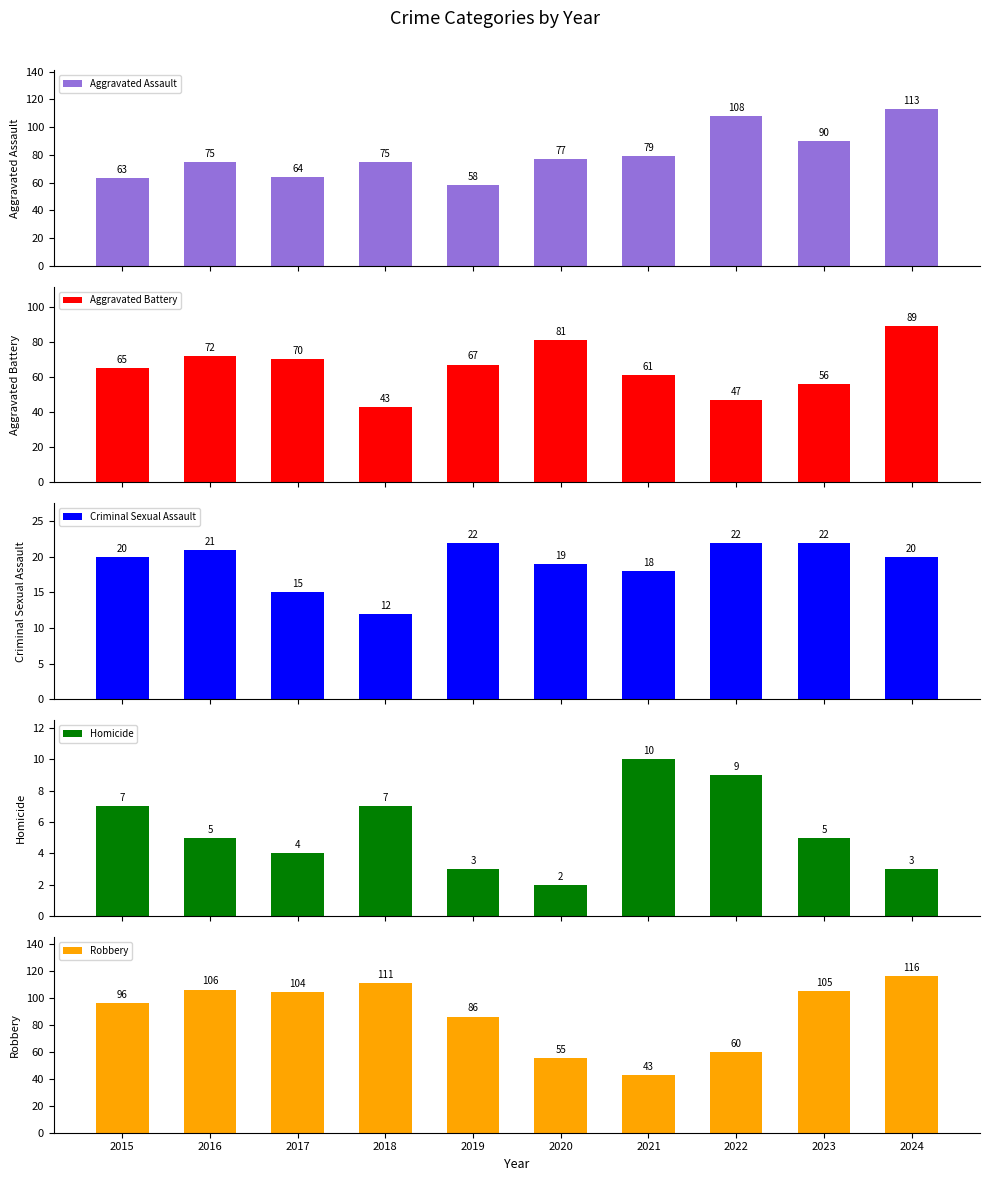

Is the value of Criminal Sexual Assault at 2016 greater than the value of Homicide at 2021?

Yes